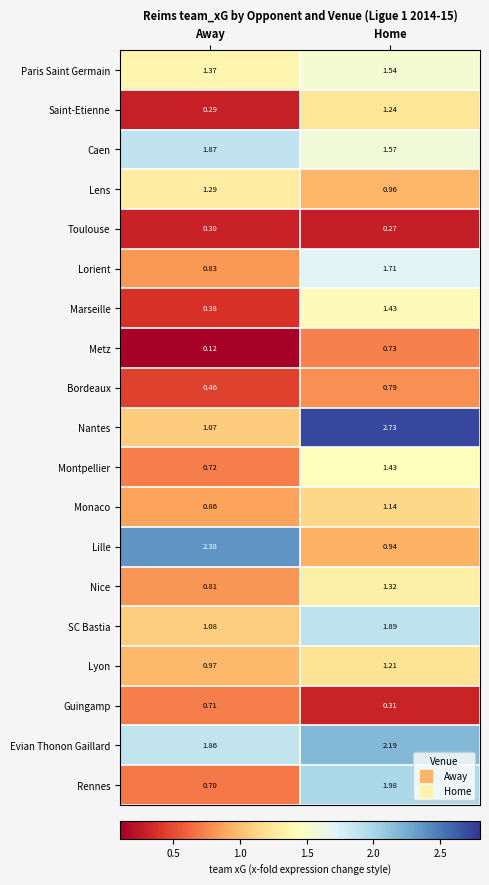

Where is Toulouse nearest to the value 0?

Home